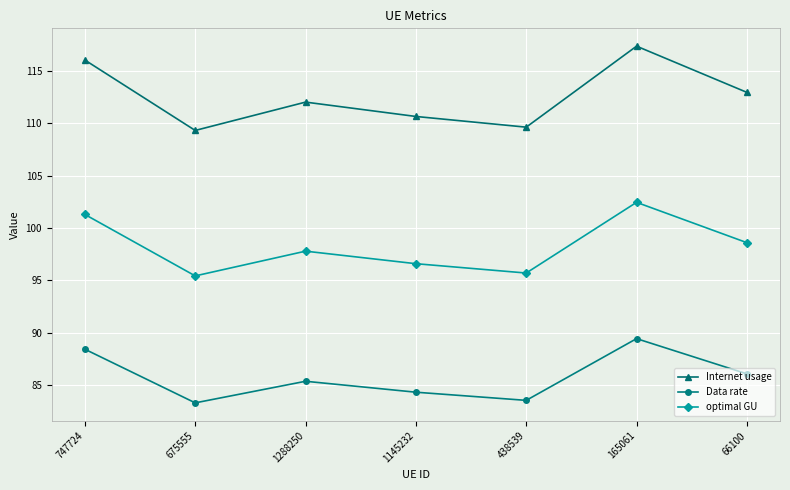

True or false: Data rate has more than 0 interior local peaks.

True